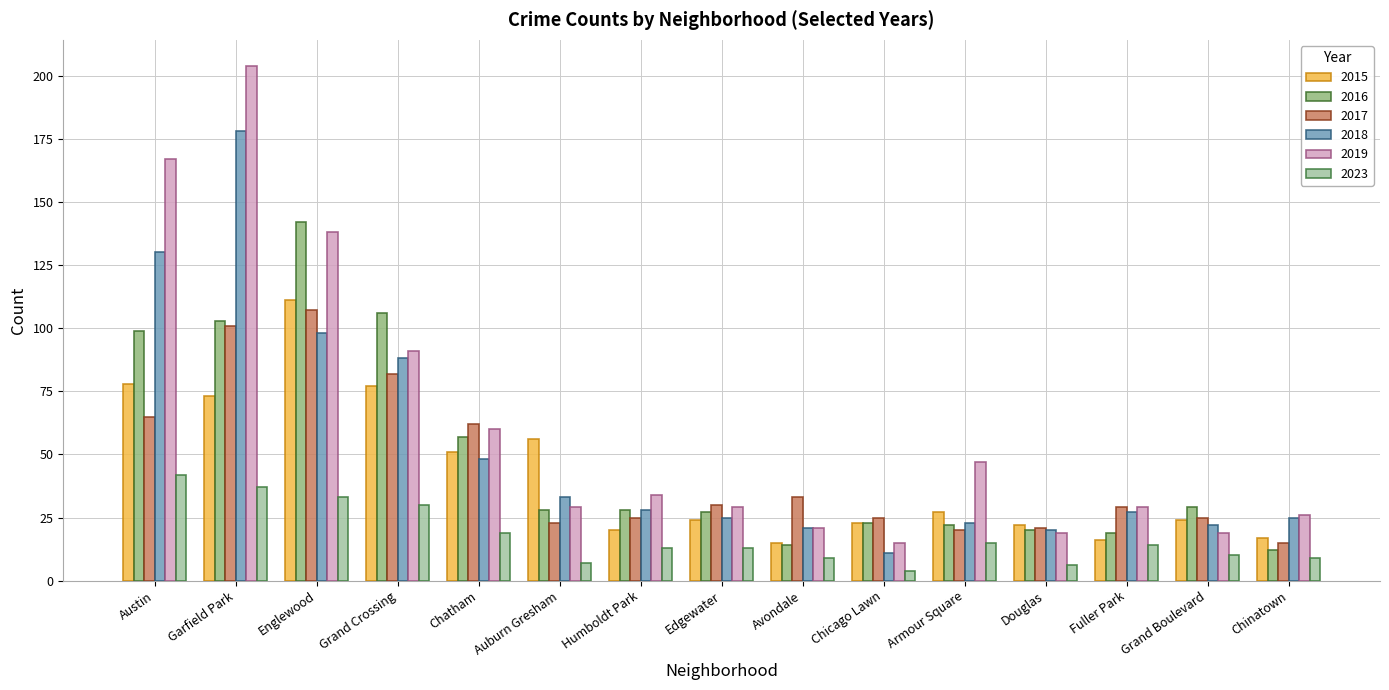

What is the difference between the highest and lowest values at Englewood?

109